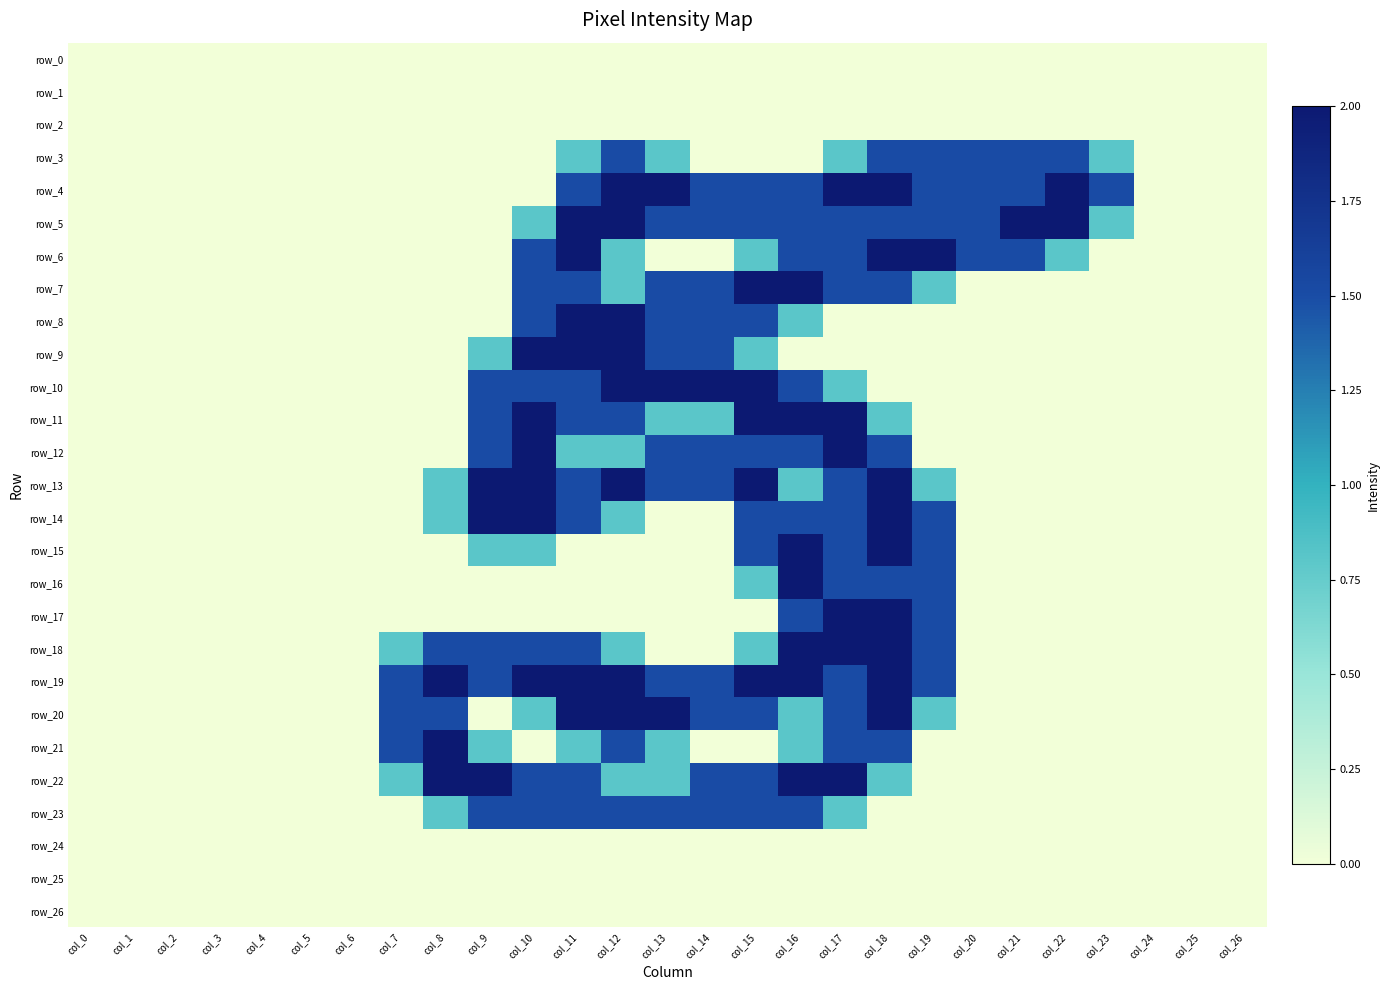

At which label does row_18 reach its minimum?

col_0